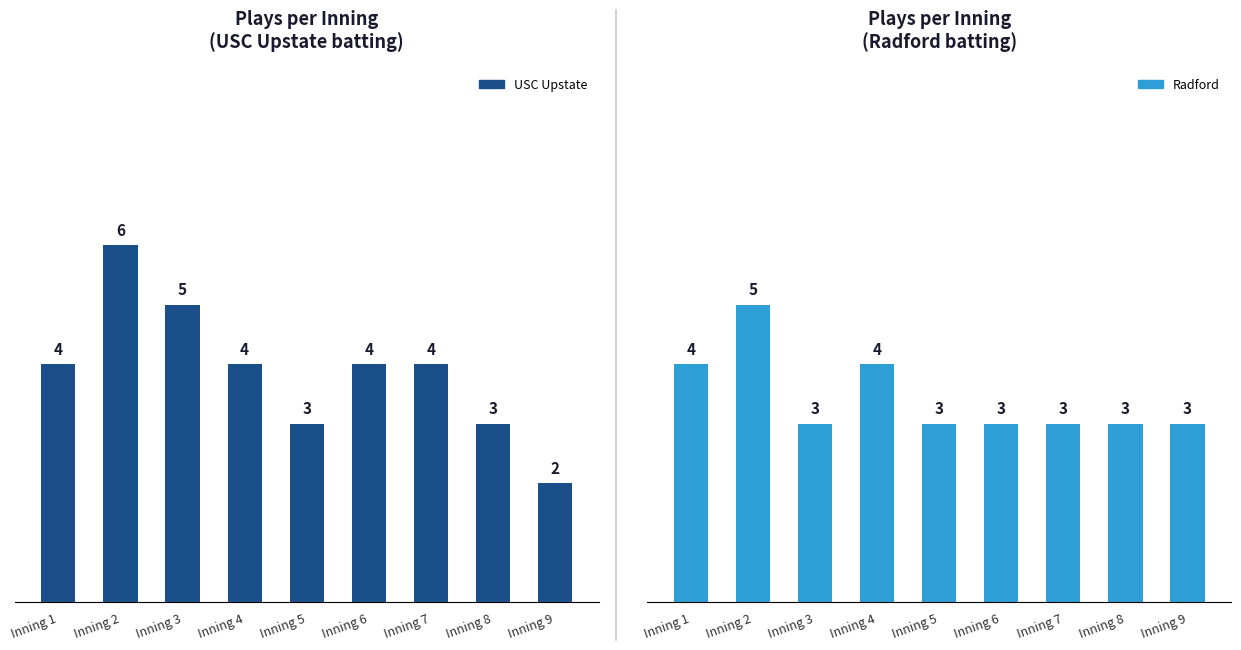

What is the lowest value of the Radford series?

3